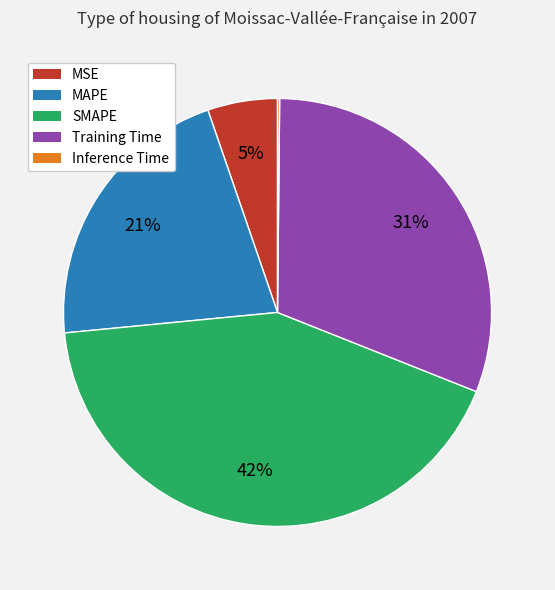

The SMAPE slice represents 42% of the pie. True or false?

True